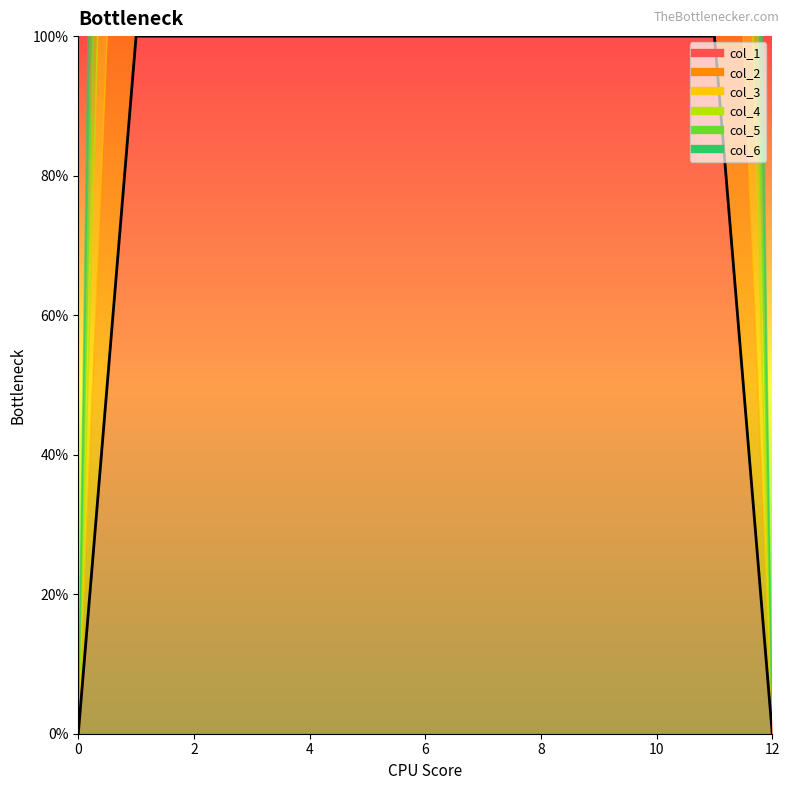

List the series in order of their peak value, highest first.

col_1, col_2, col_3, col_4, col_5, col_6